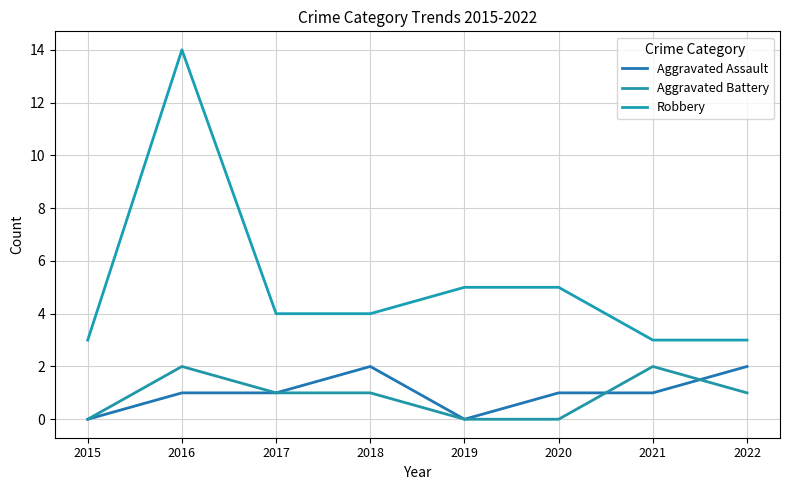

What is the total value across all series at 2016?

17